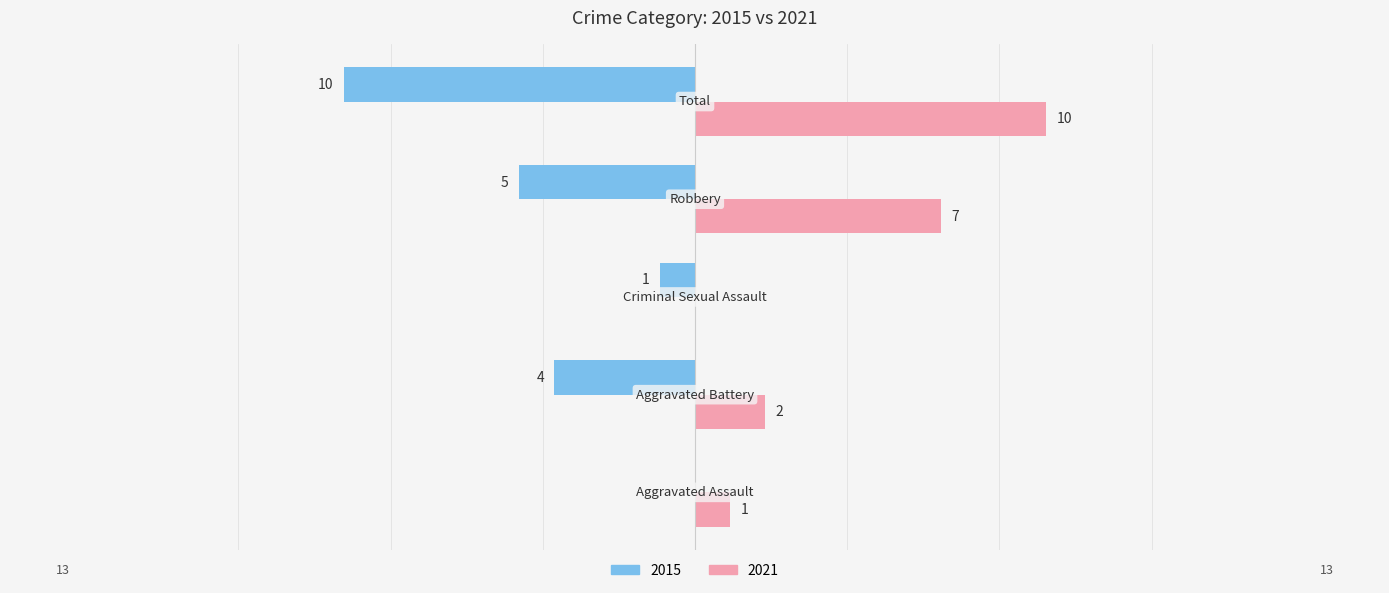

How many 2015 values are between -5 and -1?

3